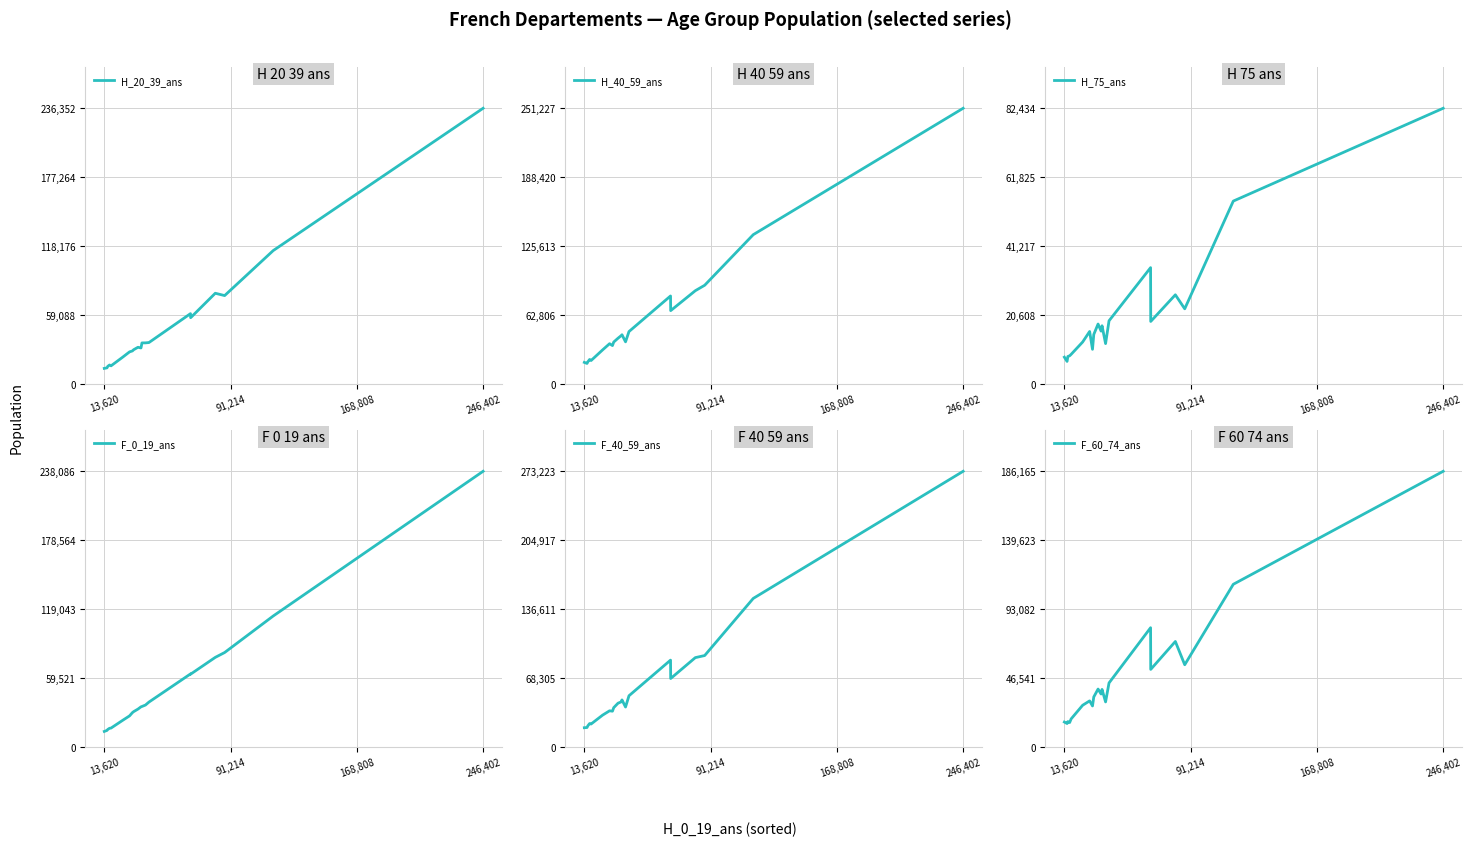

Which series has the largest total across all categories?

F_40_59_ans